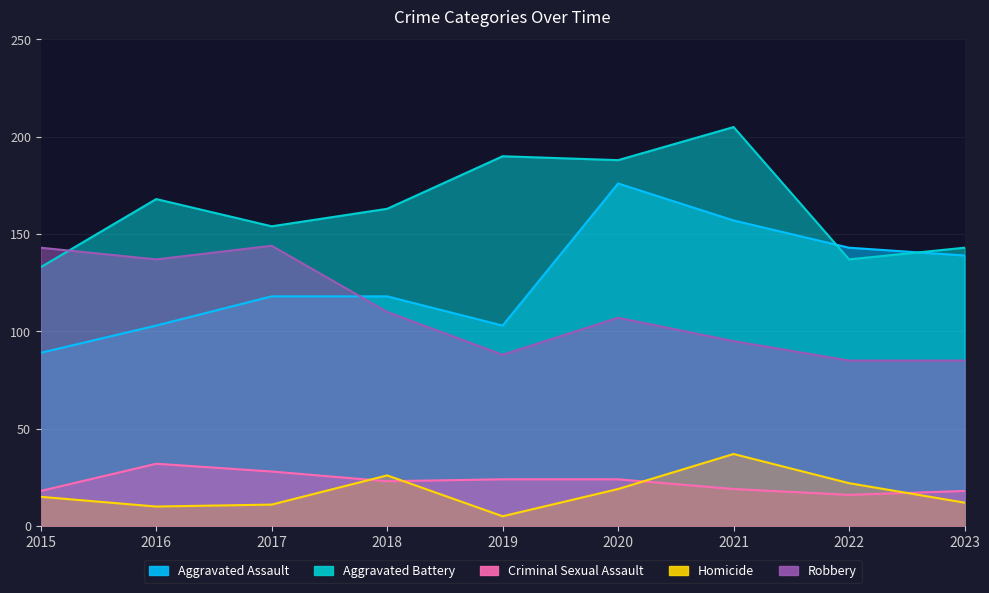

Which series has the largest total across all categories?

Aggravated Battery